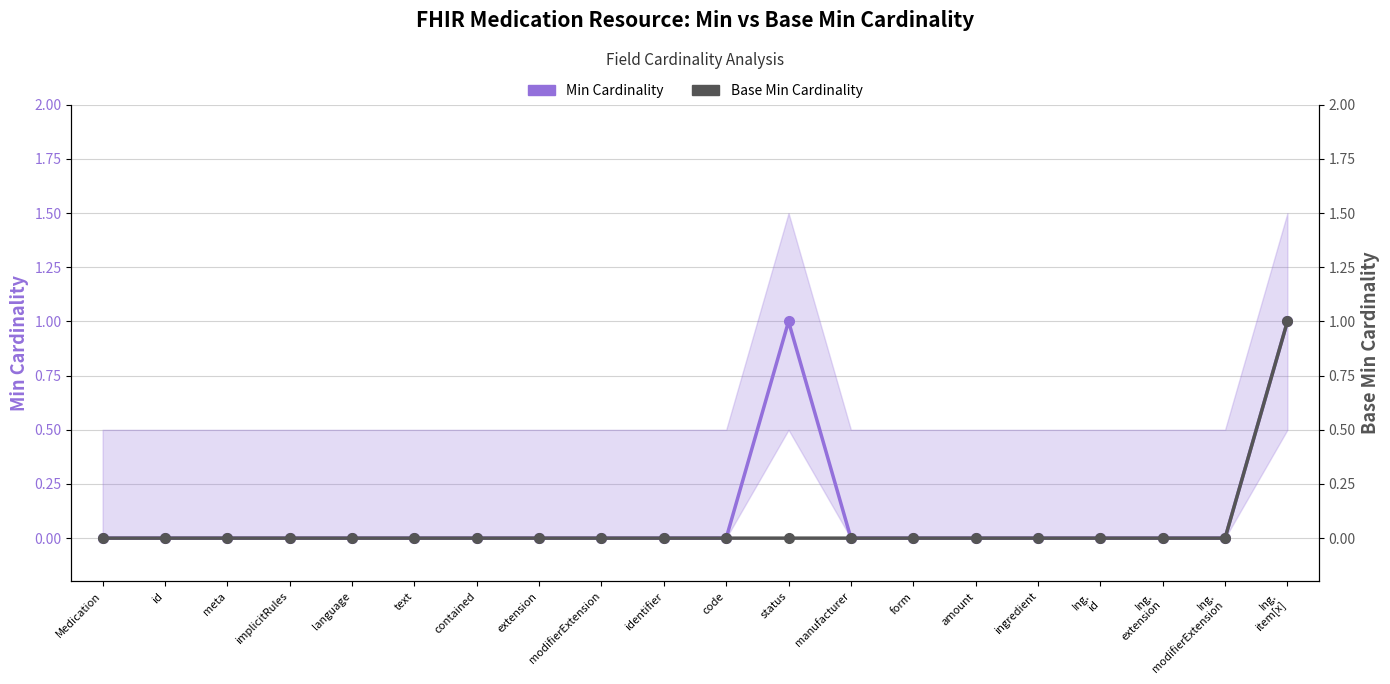

List the series in order of their overall mean, highest first.

Min Cardinality, Base Min Cardinality